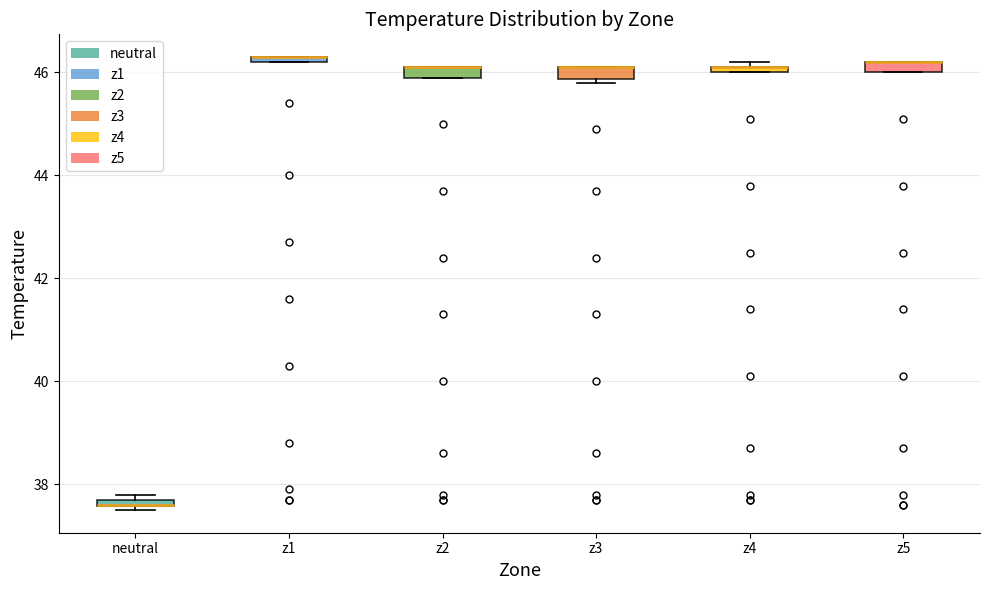

Where is the lower edge of the box for z4 on the y-axis? The values are not printed on the chart, so give them approximately, as read against the axis.

46.0